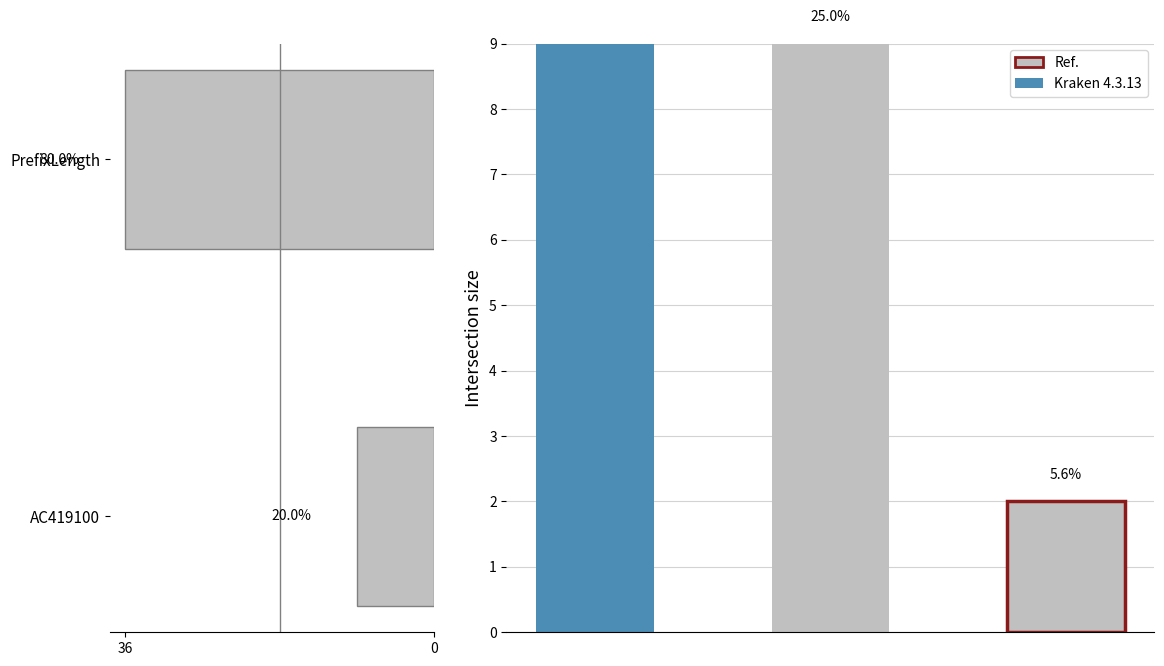

What is the value of the 2nd bar from the left?

36